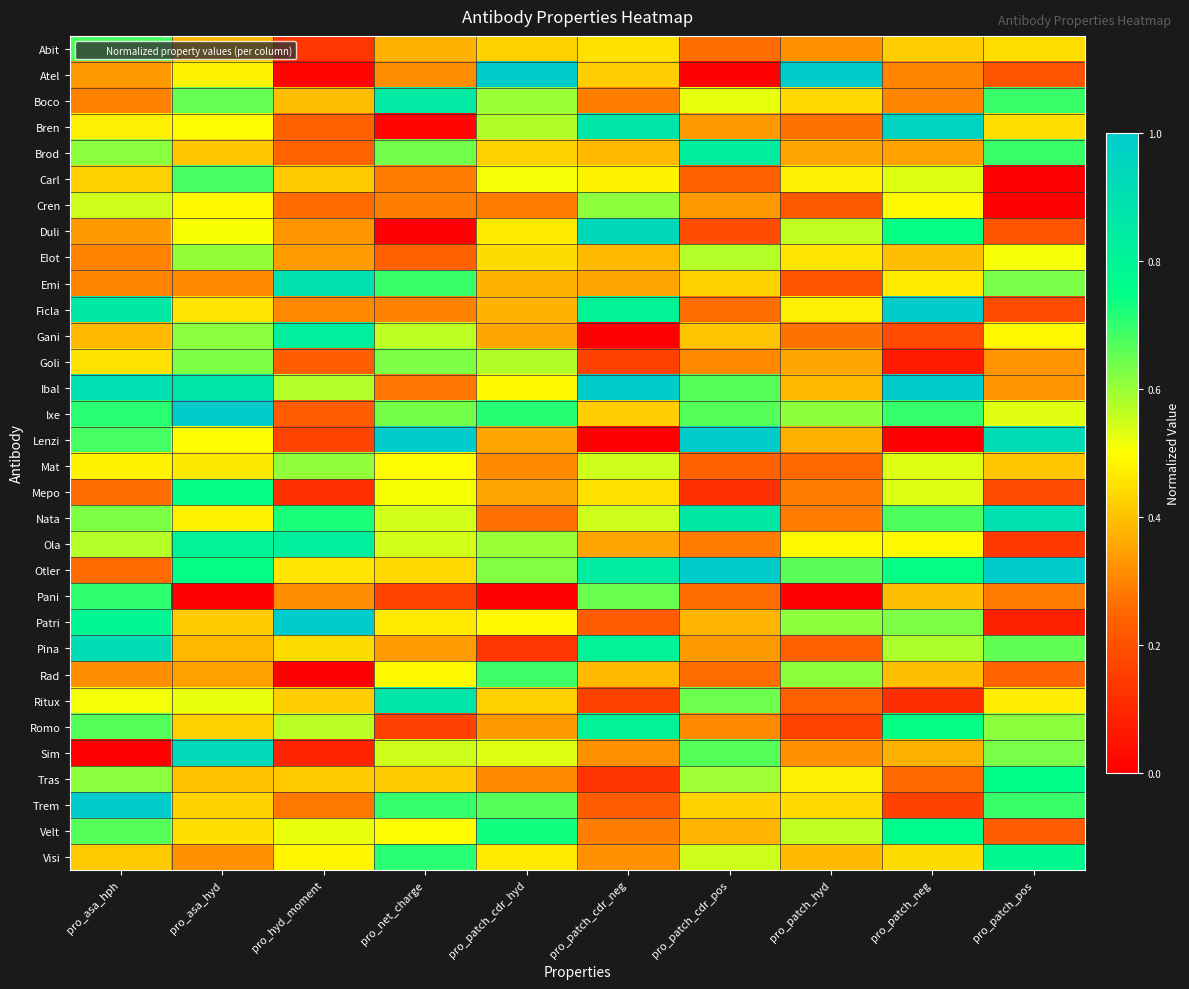

What is the total value across all series at pro_patch_hyd?

12.8